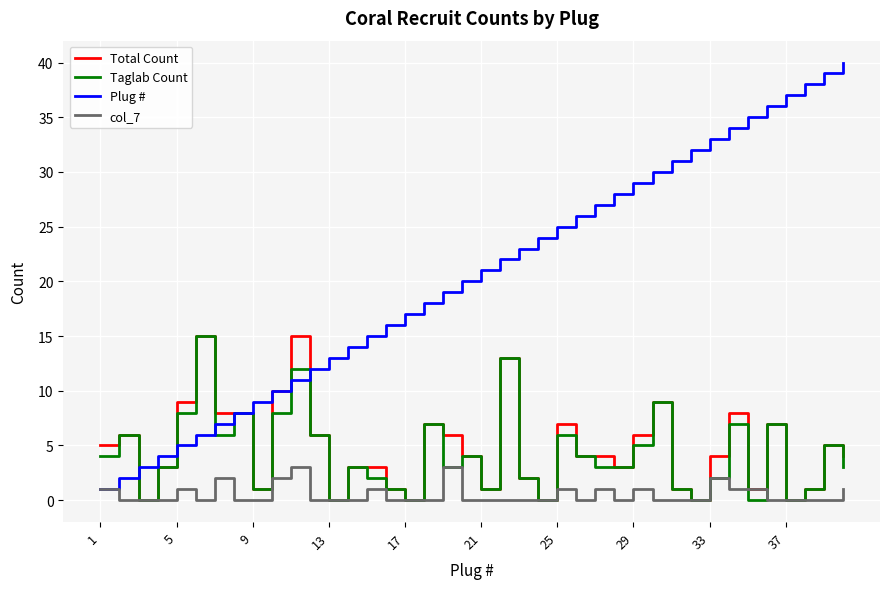

Which series has the largest total across all categories?

Plug #